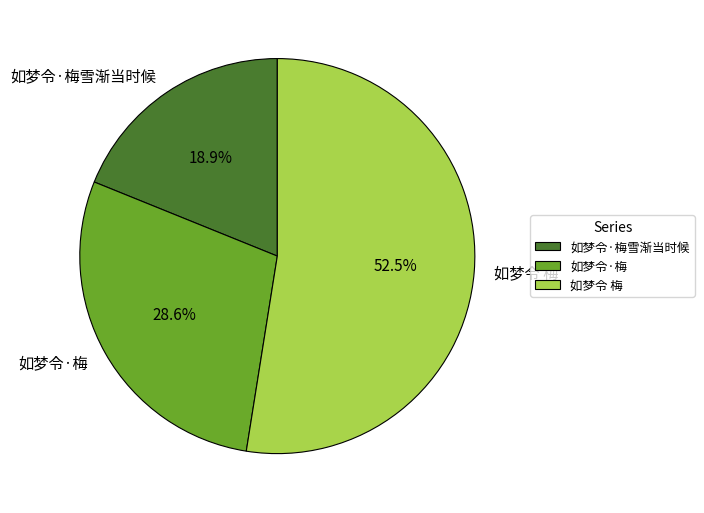

How much of the chart is everything except 如梦令 梅?

47.5%